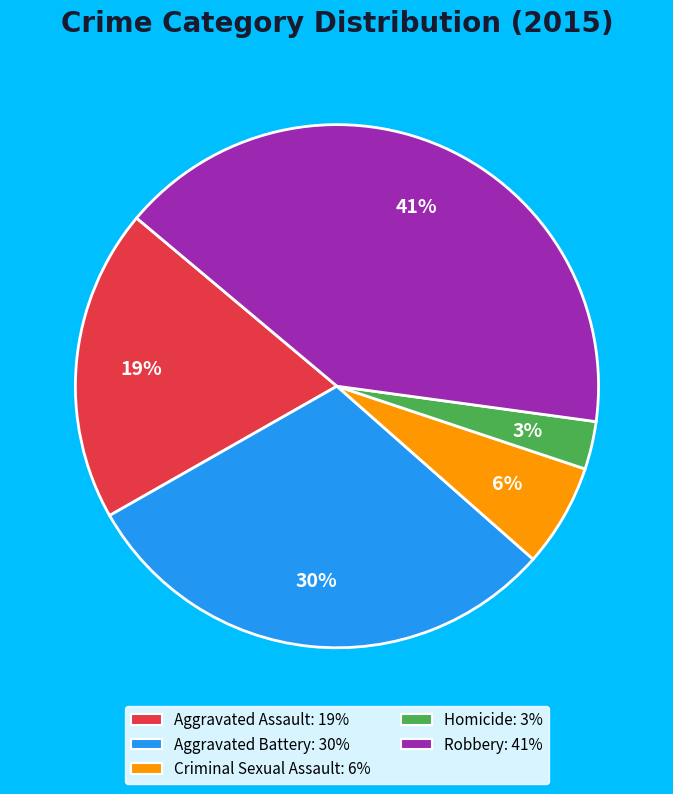

Approximately how many times larger is the value at Aggravated Battery compared to Aggravated Assault?

1.6